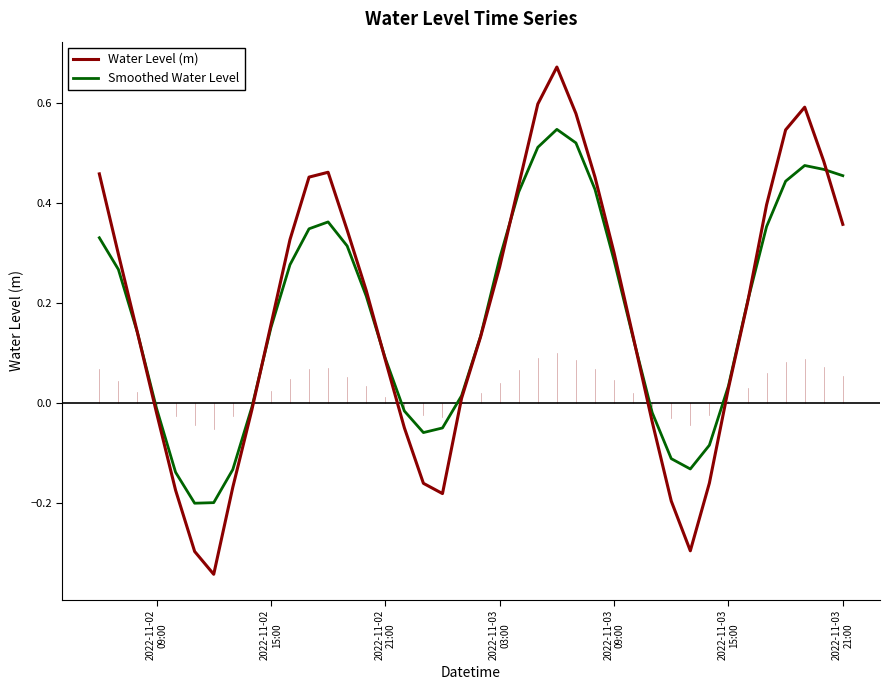

List the series in order of their peak value, lowest first.

Smoothed Water Level, Water Level (m)